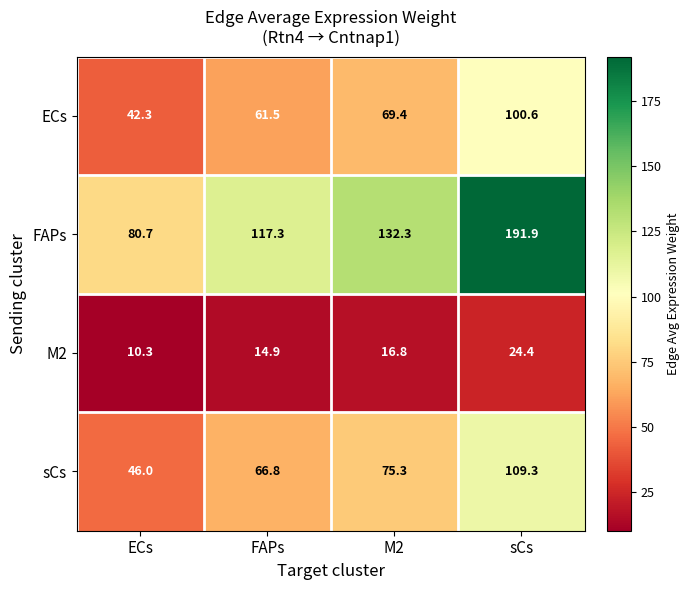

At which label is ECs closest to 71?

M2